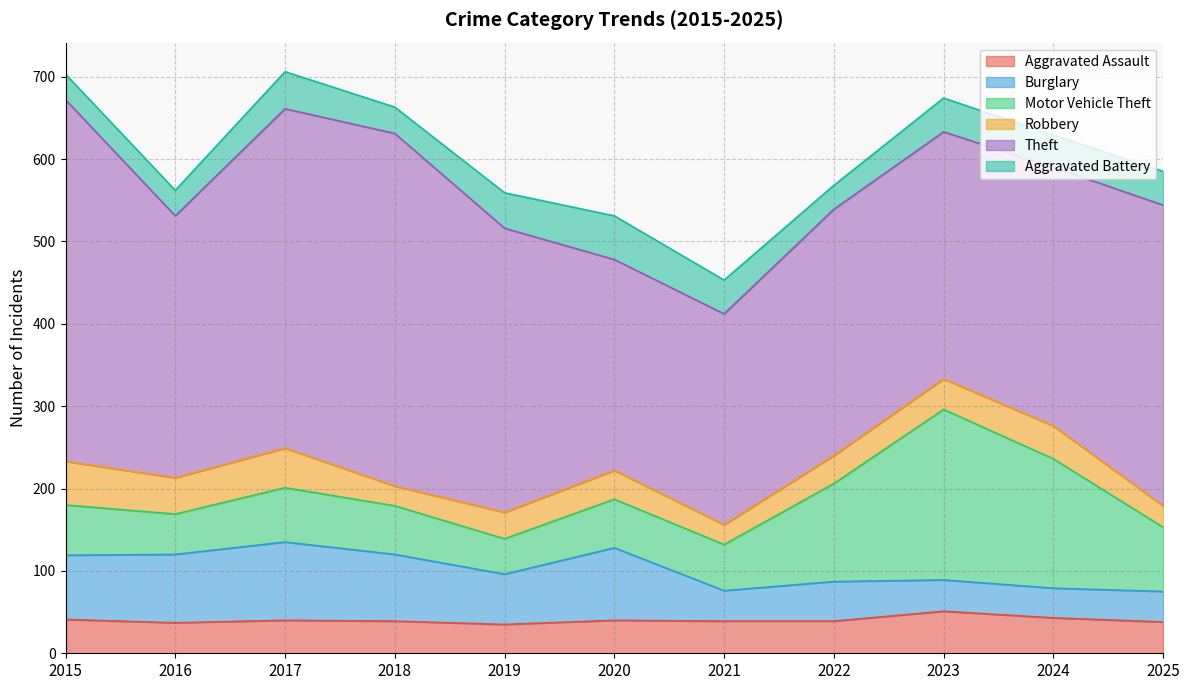

Between 2015 and 2021, which series saw the biggest shift?

Theft